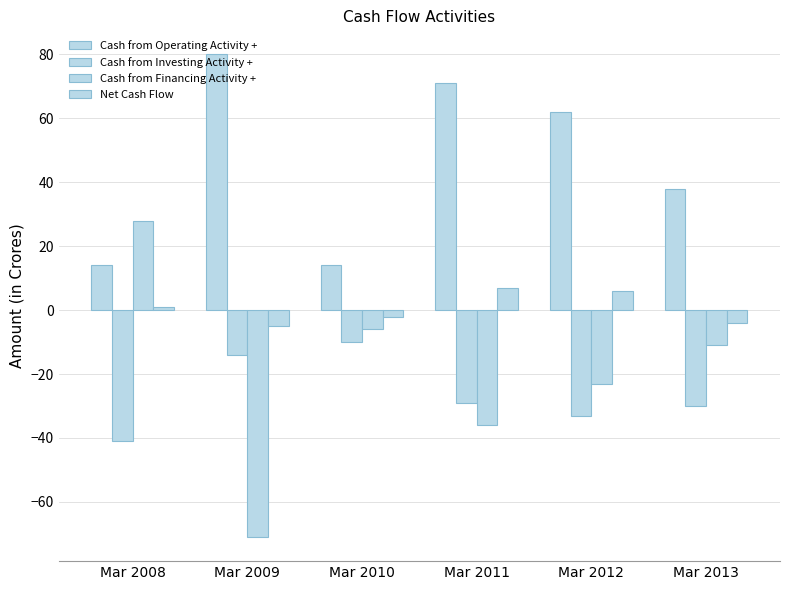

How many values in the Cash from Financing Activity + series exceed -11?

2